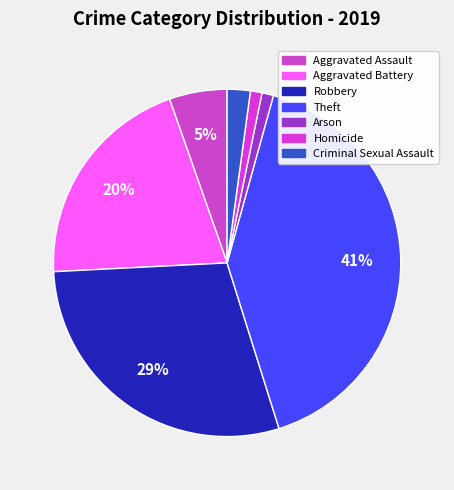

To the nearest percent, what percentage of the pie is Aggravated Battery?

20%